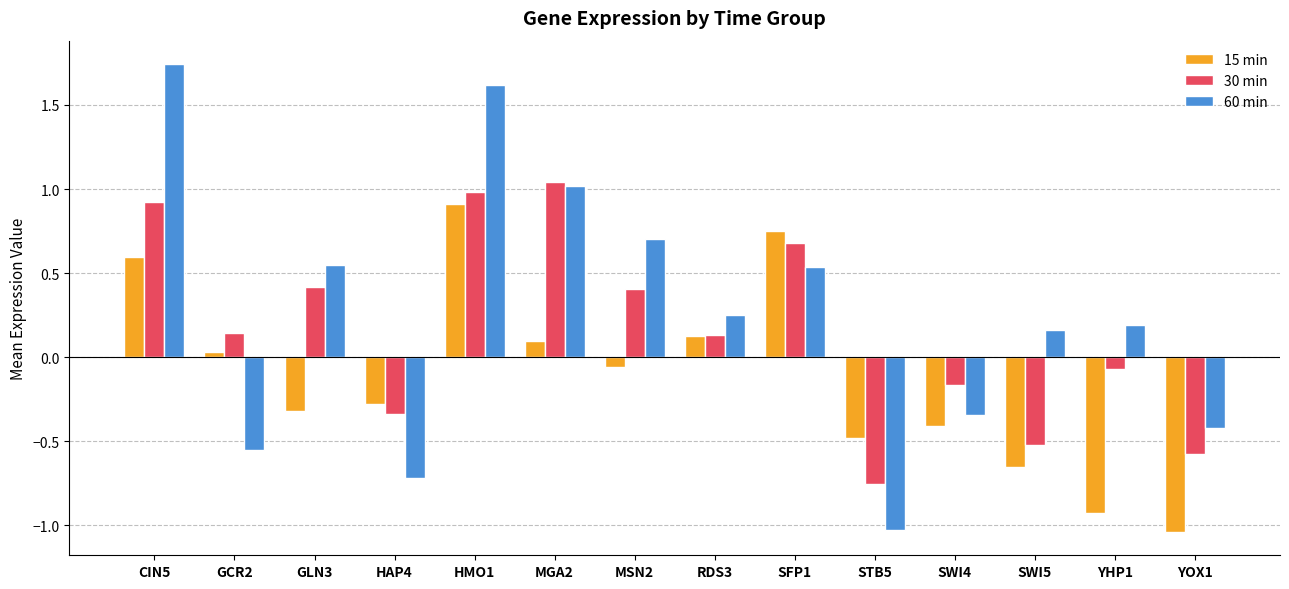

What is the difference between the maximum and minimum values in the 60 min series?

2.8